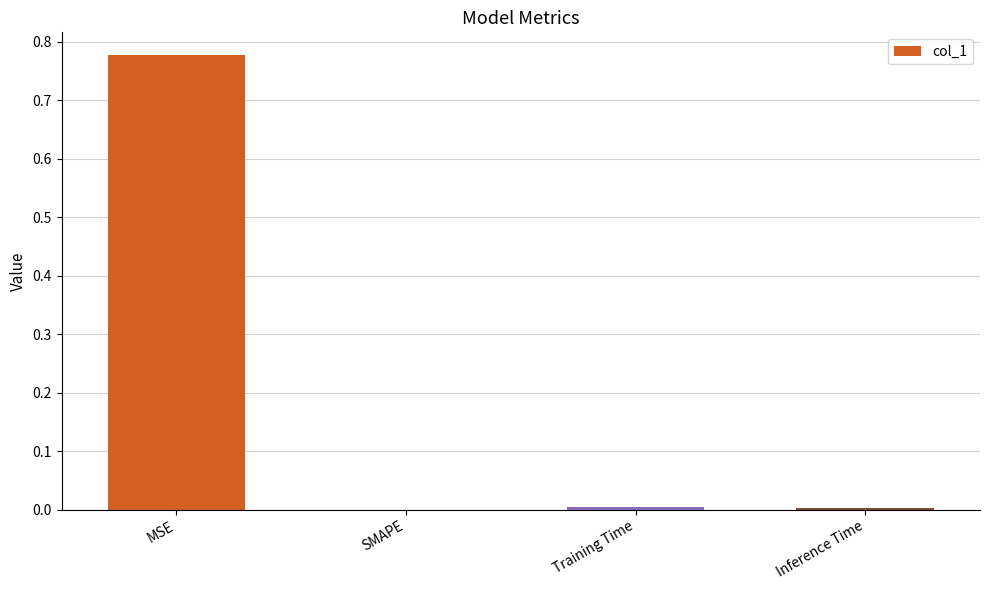

How many data points does each series have?

4